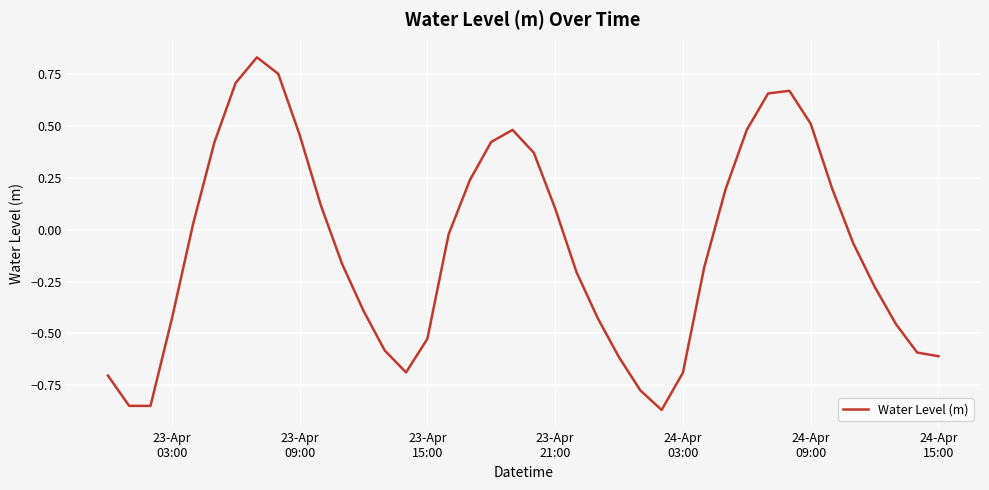

Does the chart have visible grid lines?

Yes